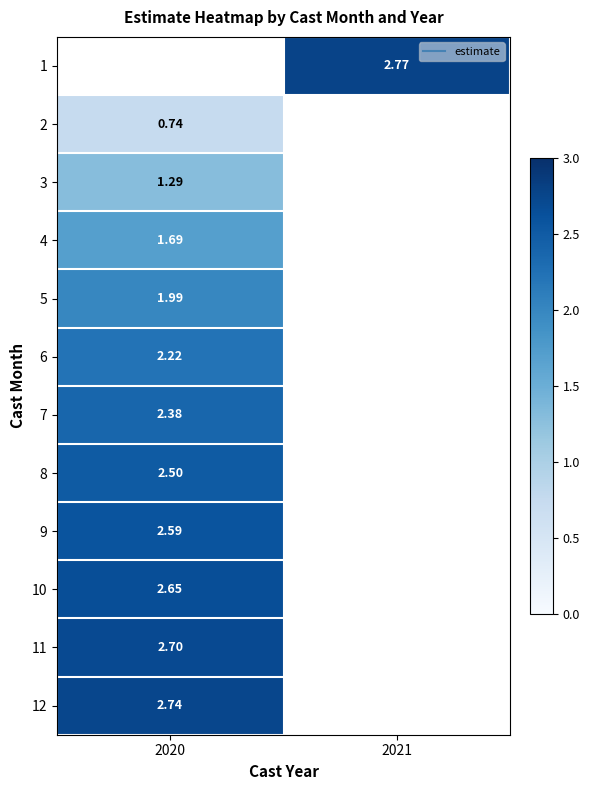

What is the greatest value displayed?

2.8